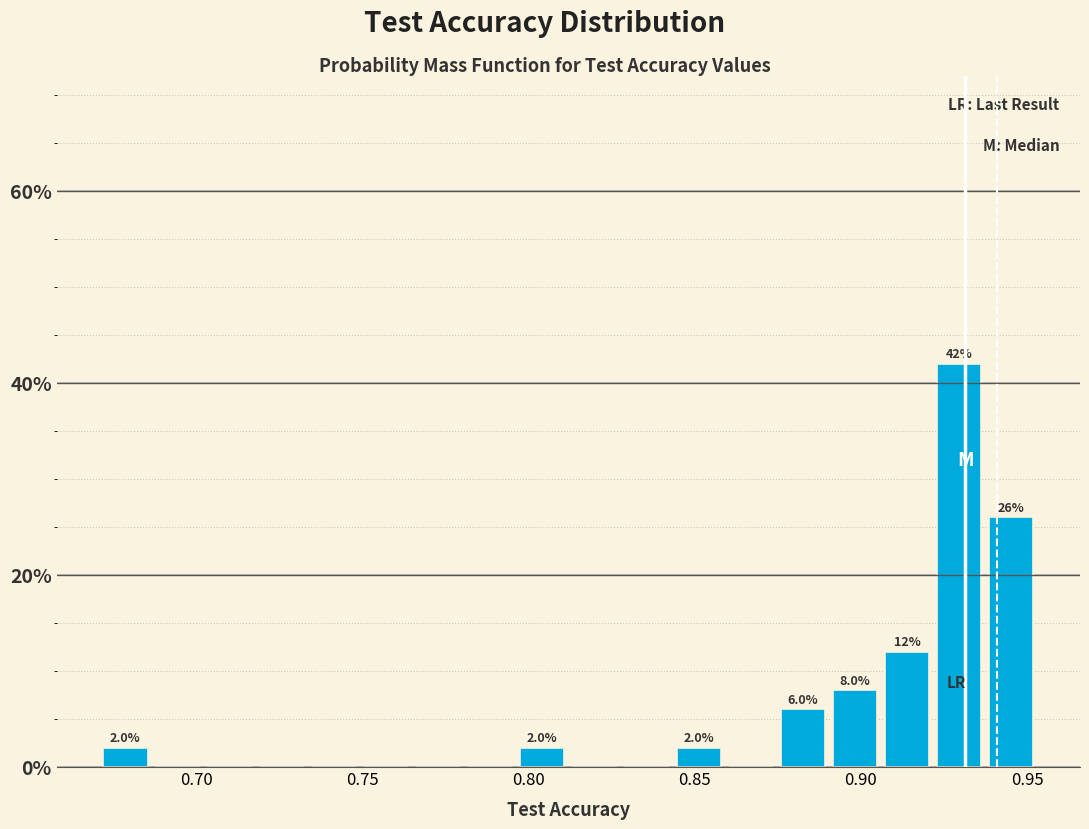

Read against the x-axis, roughly where is the centre of the tallest bar?

0.930